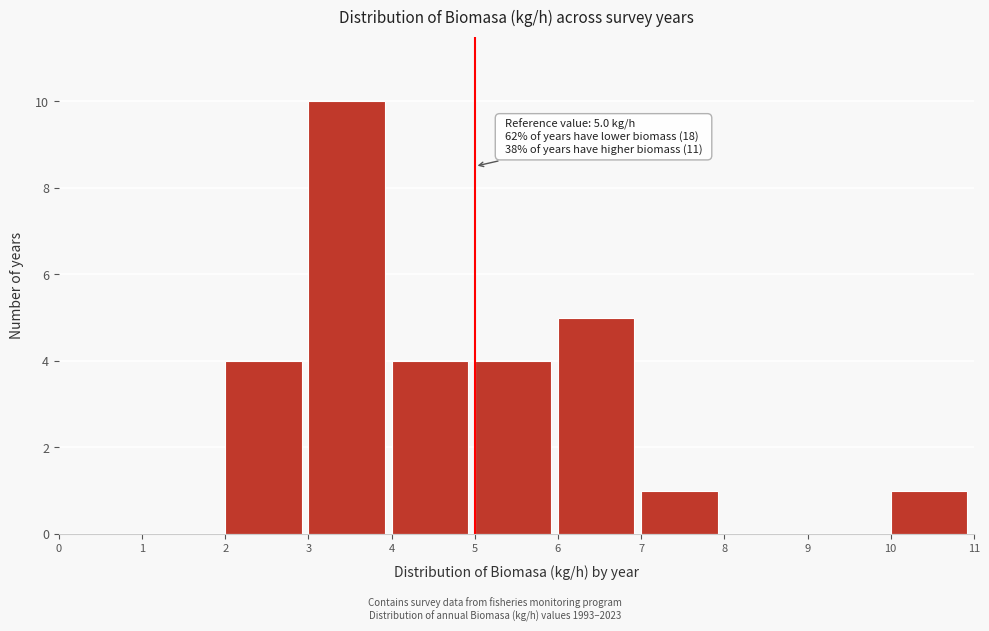

Which range on the x-axis has the tallest bar?

3 to 4